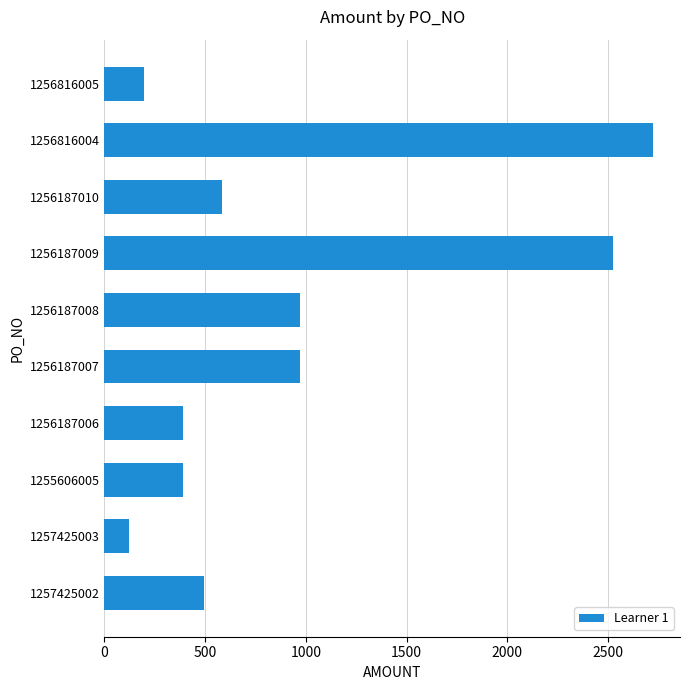

What is the difference between the maximum and minimum values?

2597.9